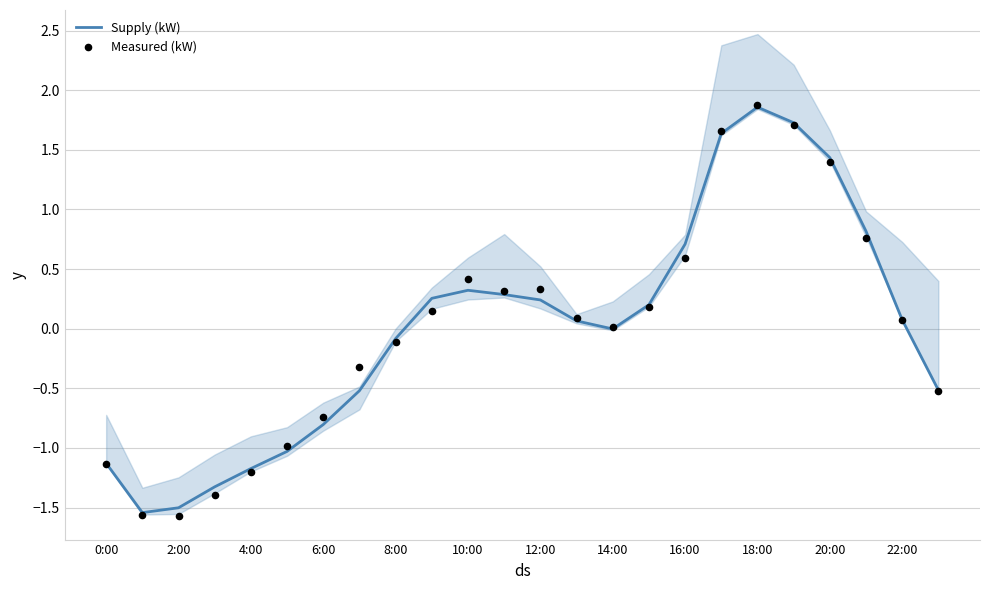

At how many categories does at least one series exceed 1?

4